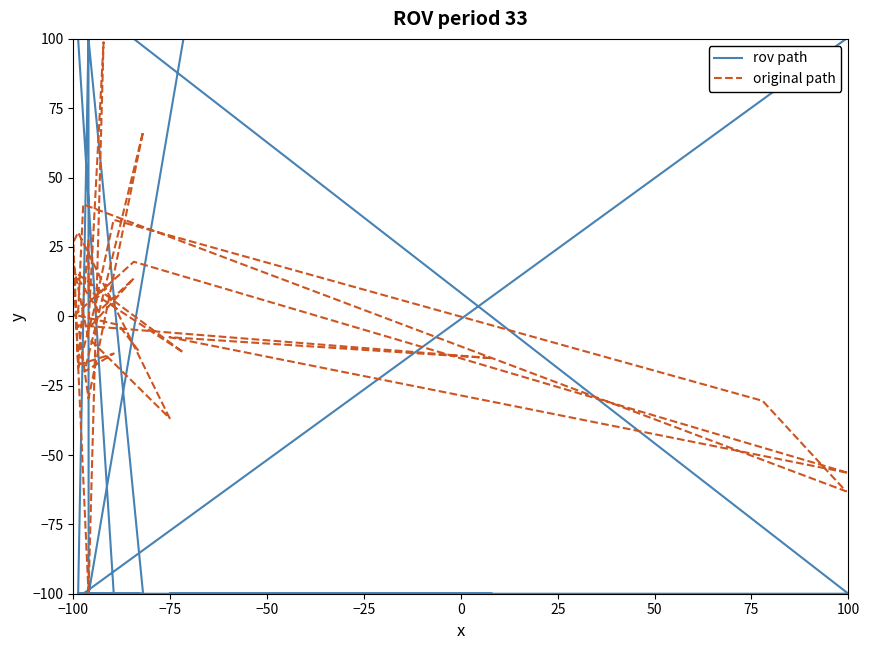

Rank the series by their average value, from lowest to highest.

original path, rov path